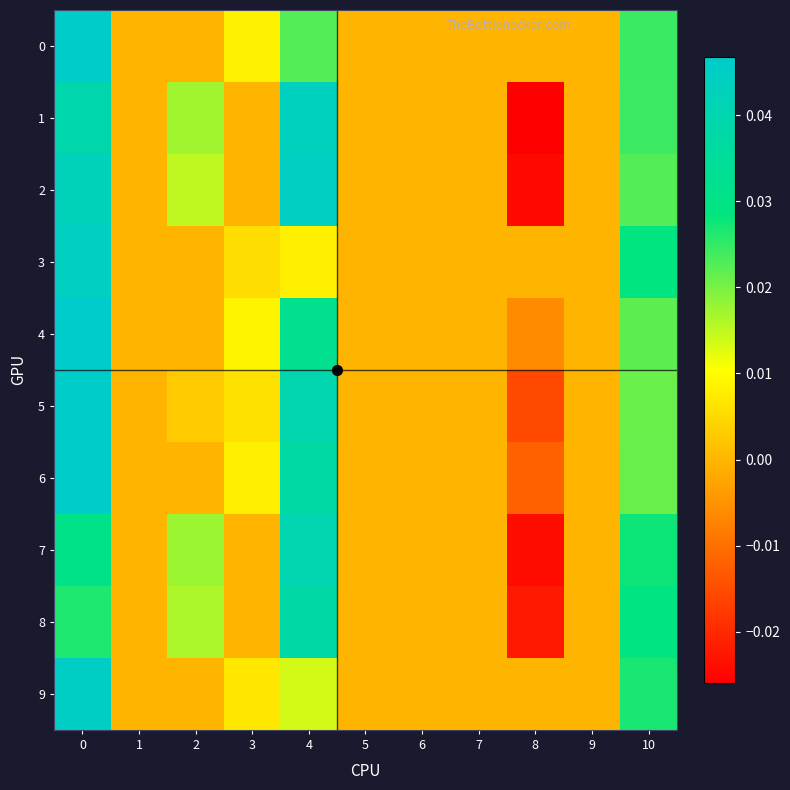

Which series has the widest spread of values?

1